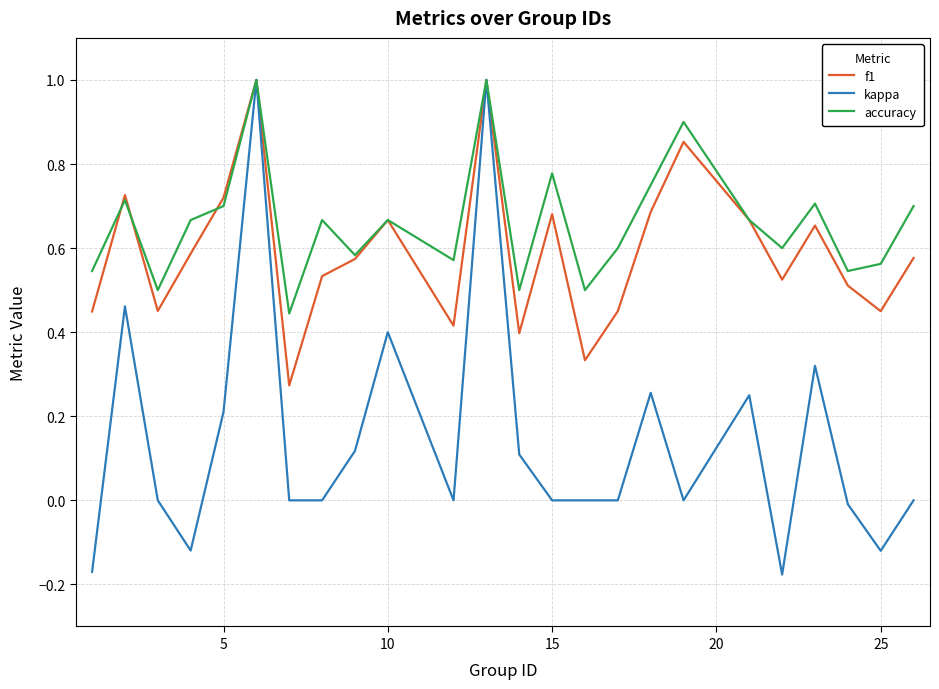

What are all the series names shown in the legend?

f1, kappa, accuracy